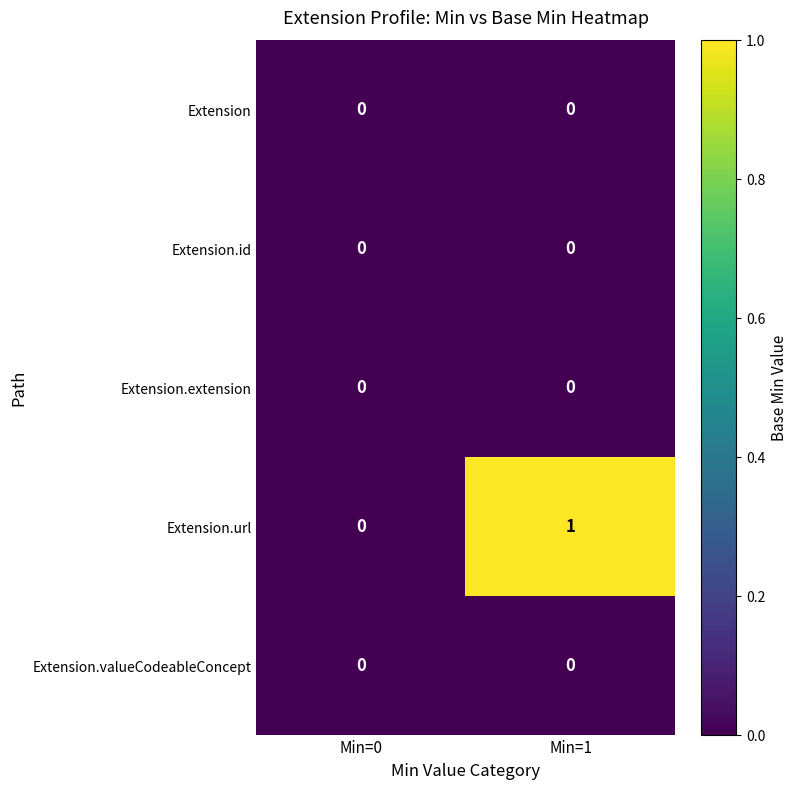

What is the greatest value displayed?

1